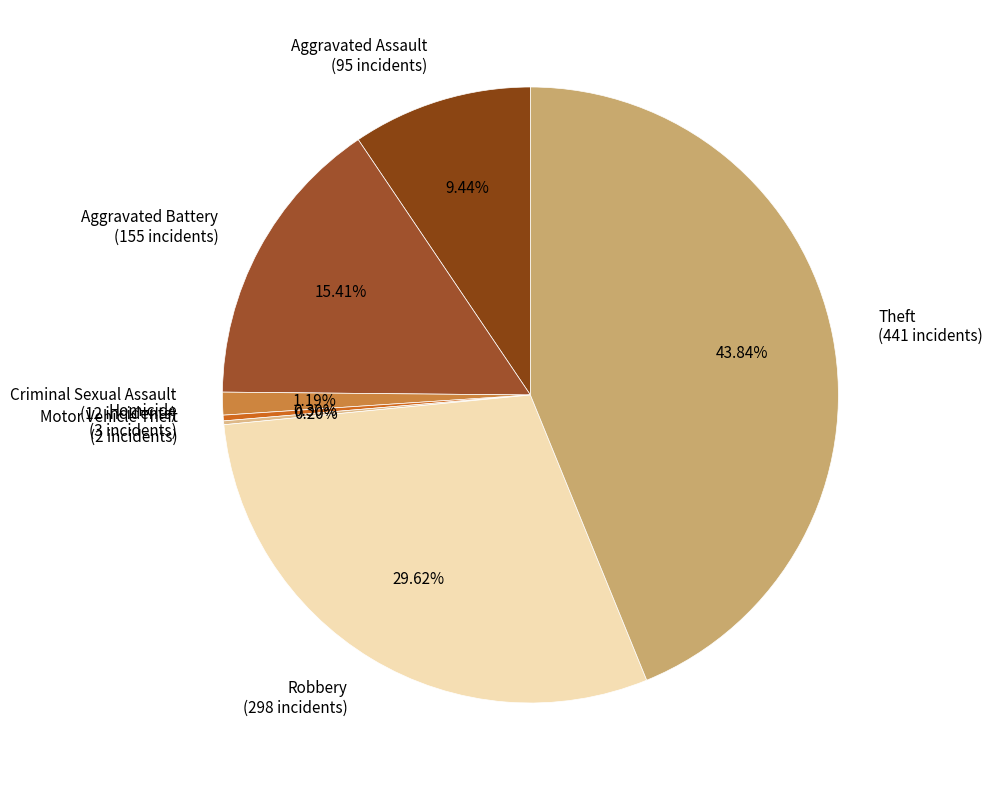

To the nearest percent, what is the combined percentage of Aggravated Battery and Robbery?

45%